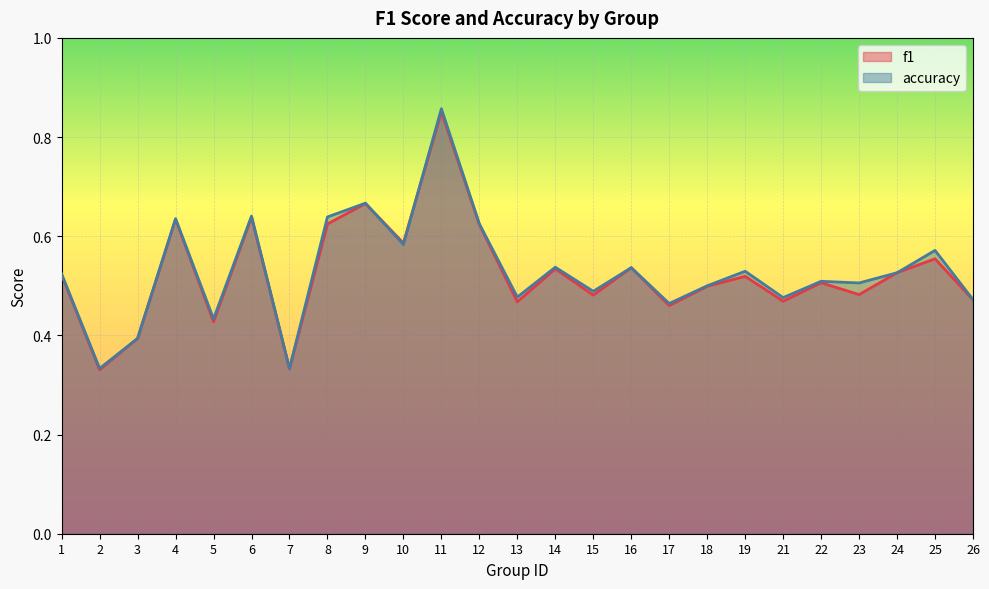

What is the difference between the accuracy values at 5 and 9?

0.2